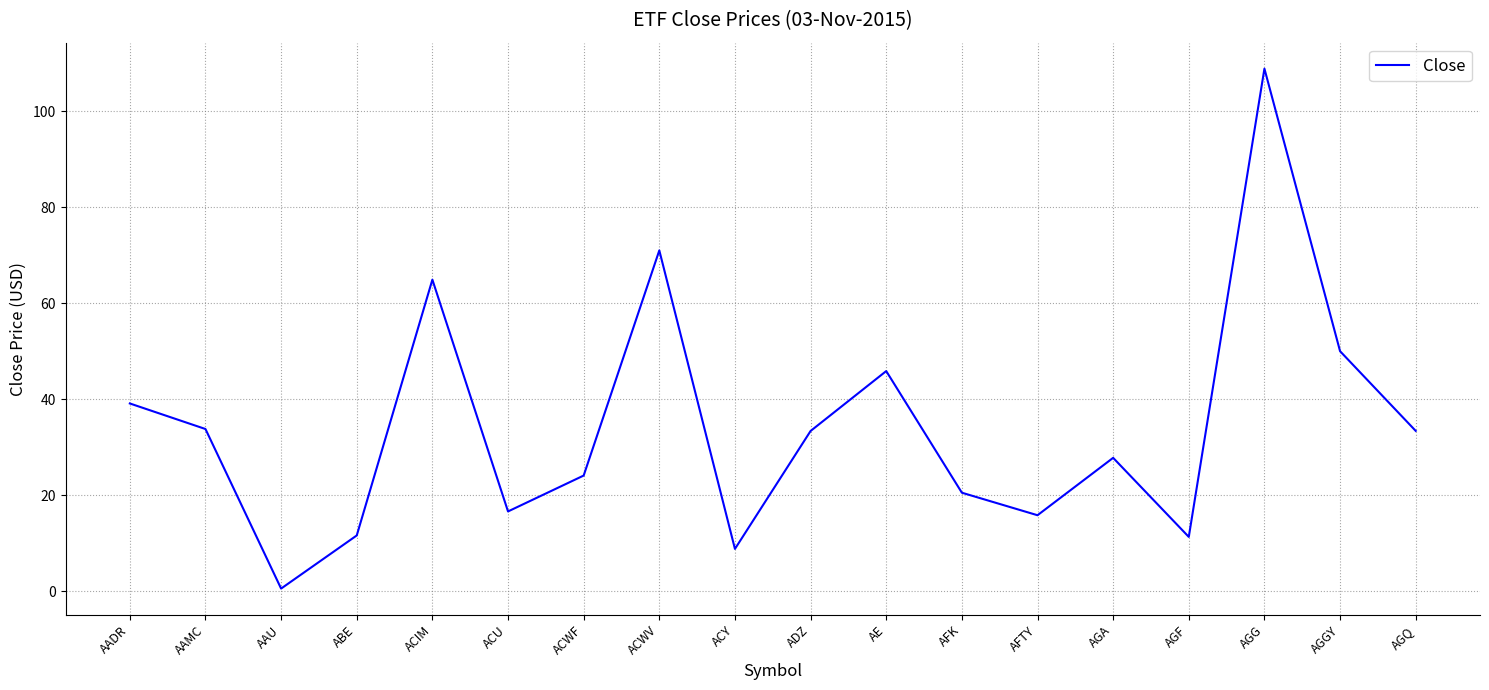

The chart shows a value of 108.8 at AGG. True or false?

True